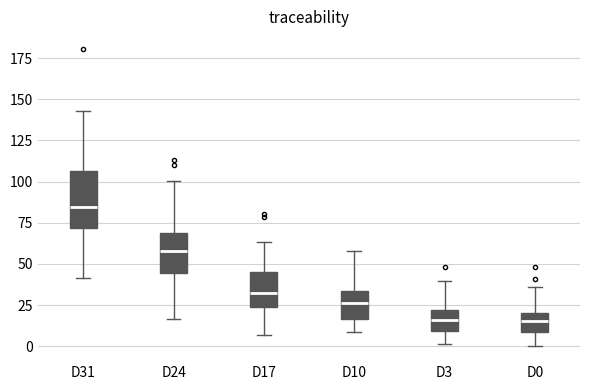

Where is the upper edge of the box for D24 on the y-axis? The values are not printed on the chart, so give them approximately, as read against the axis.

70